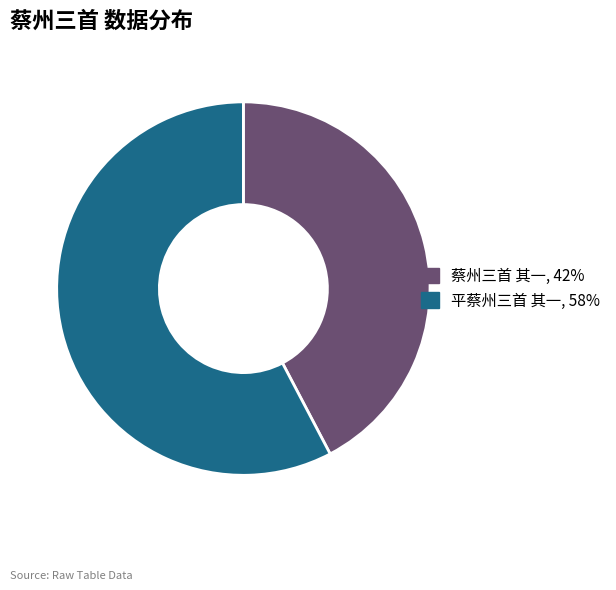

How many segments does this pie chart have?

2